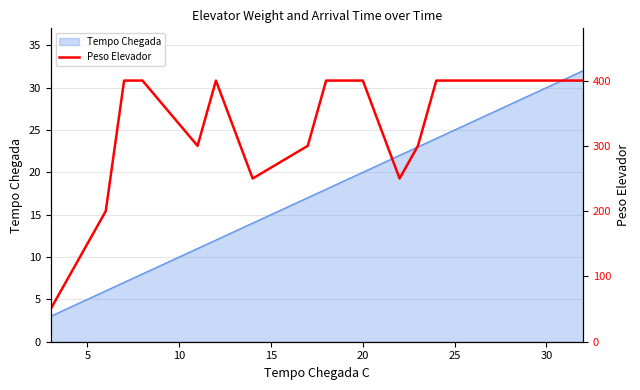

The Tempo Chegada series shows 12 at 20. True or false?

False